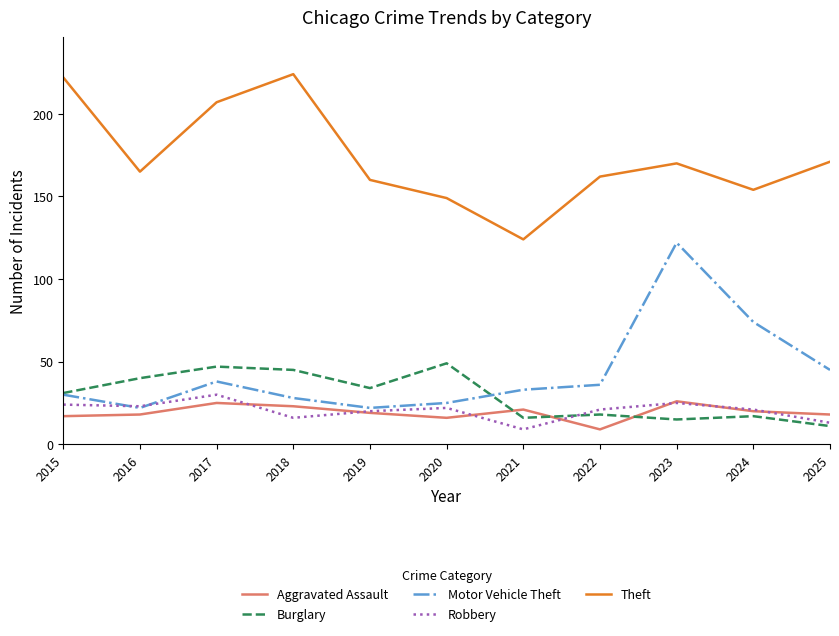

What is the average value of the Robbery series?

20